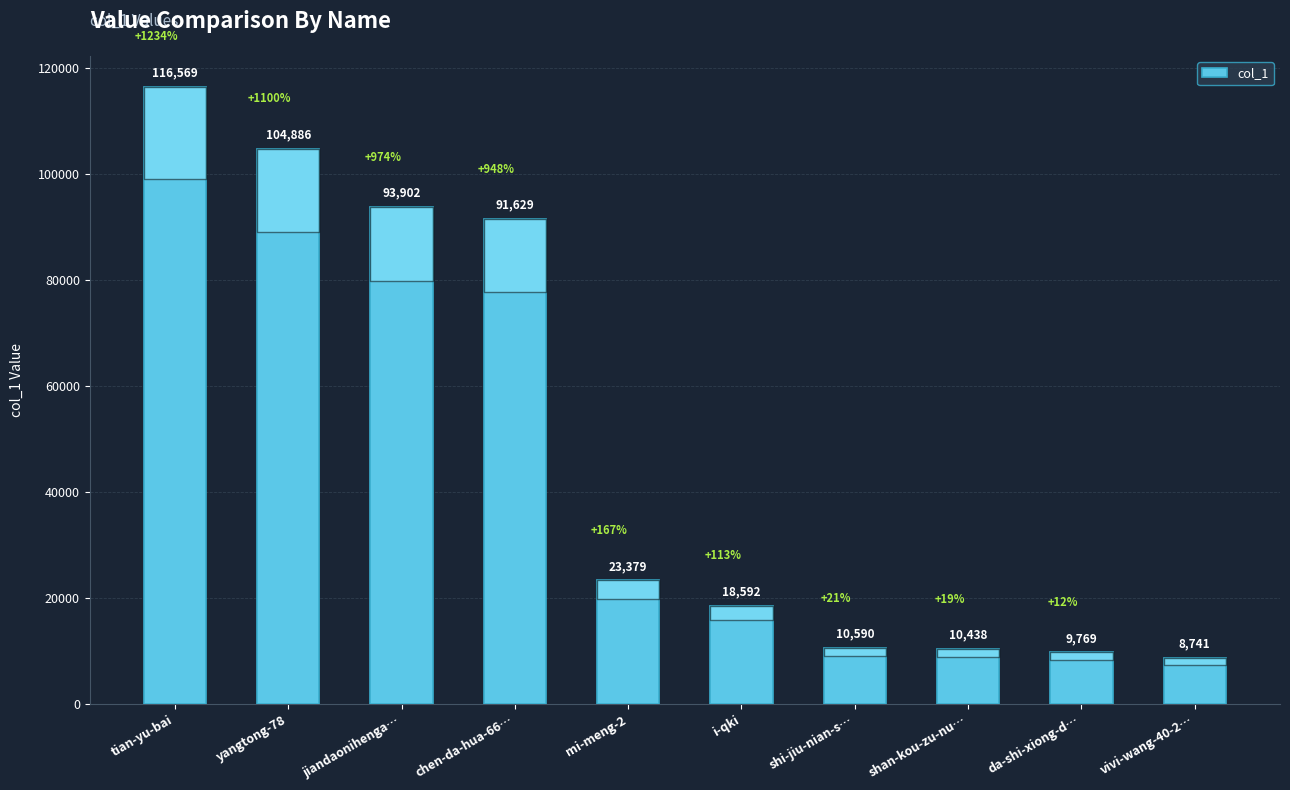

Between vivi-wang-40-2… and mi-meng-2, which is larger?

mi-meng-2